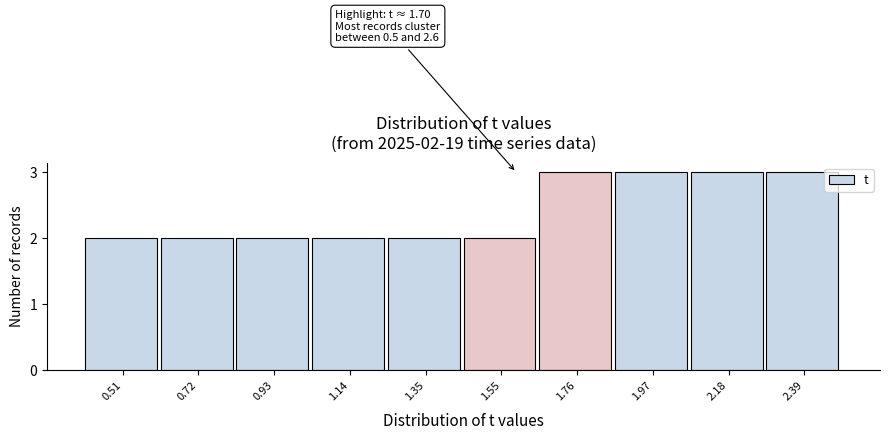

Reading right to left, list all the values displayed in this chart.

3	3	3	3	2	2	2	2	2	2